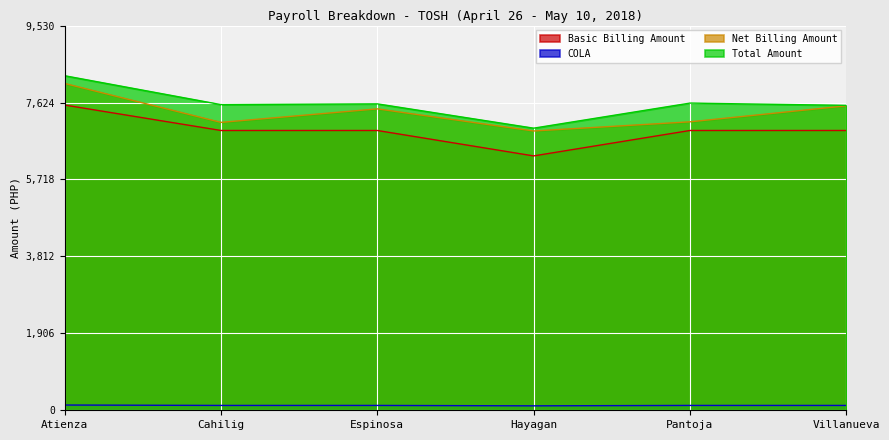

How many lines are shown in the chart?

4